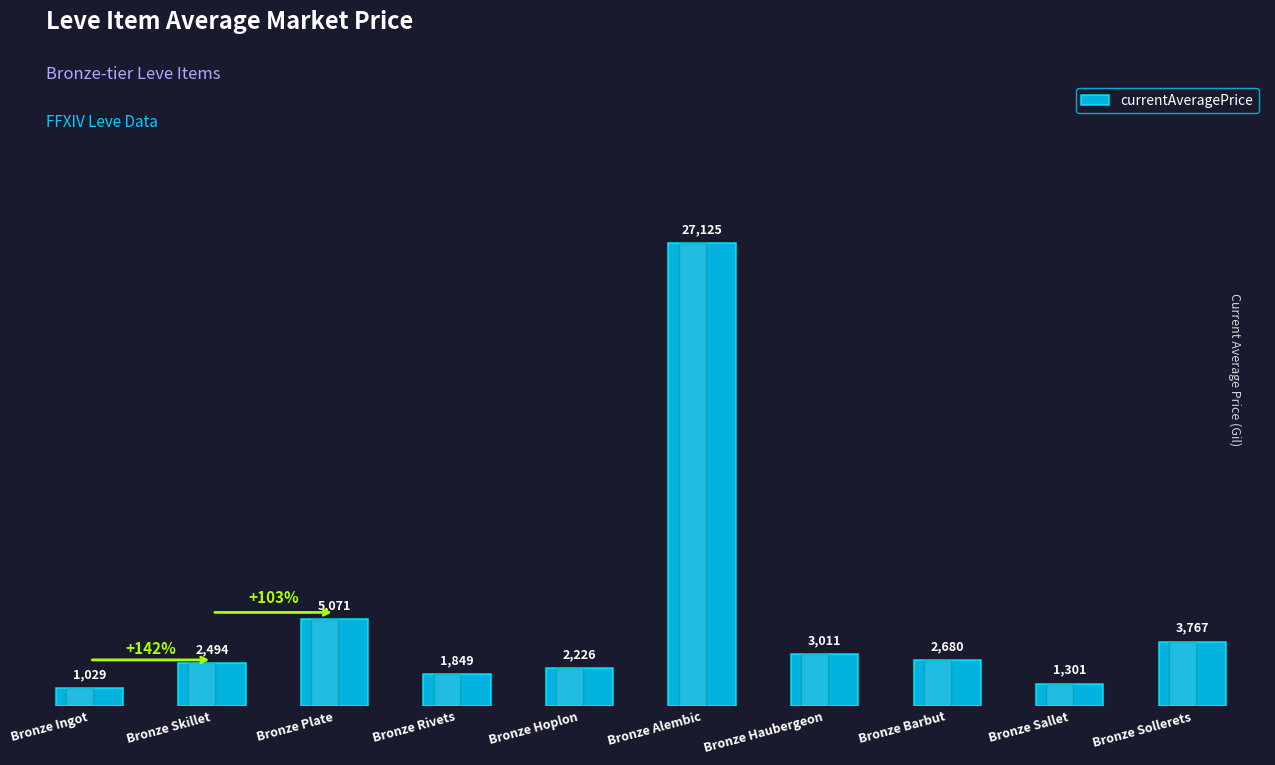

What is the difference between the values at Bronze Rivets and Bronze Ingot?

820.3